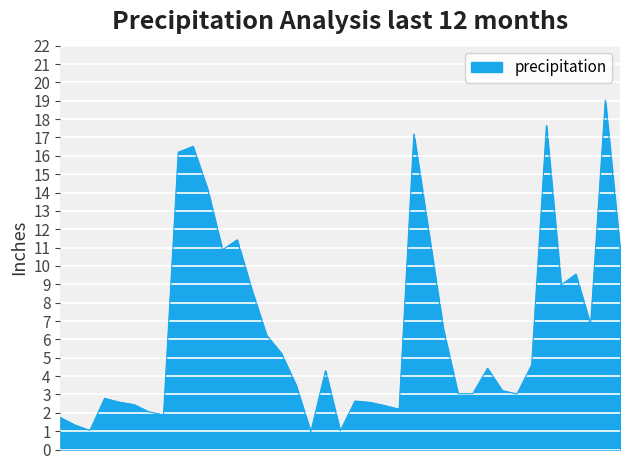

What is the smallest value displayed?

1.0